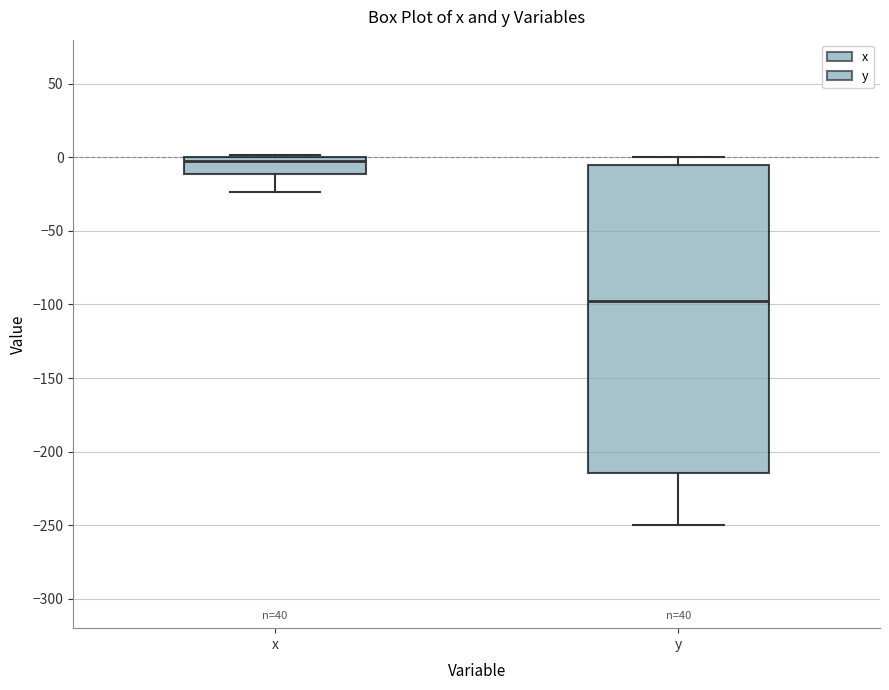

Reading left to right, transcribe this box plot: for each box, give where its median line is, the range the box spans, and where its two whiskers end, as read against the y-axis. The values are not printed on the chart, so give them approximately, as read against the axis.

x: median 0 (just below the box's upper edge), box -10 to 0, whiskers -25 to 0
y: median -95, box -215 to -5, whiskers -250 to 0